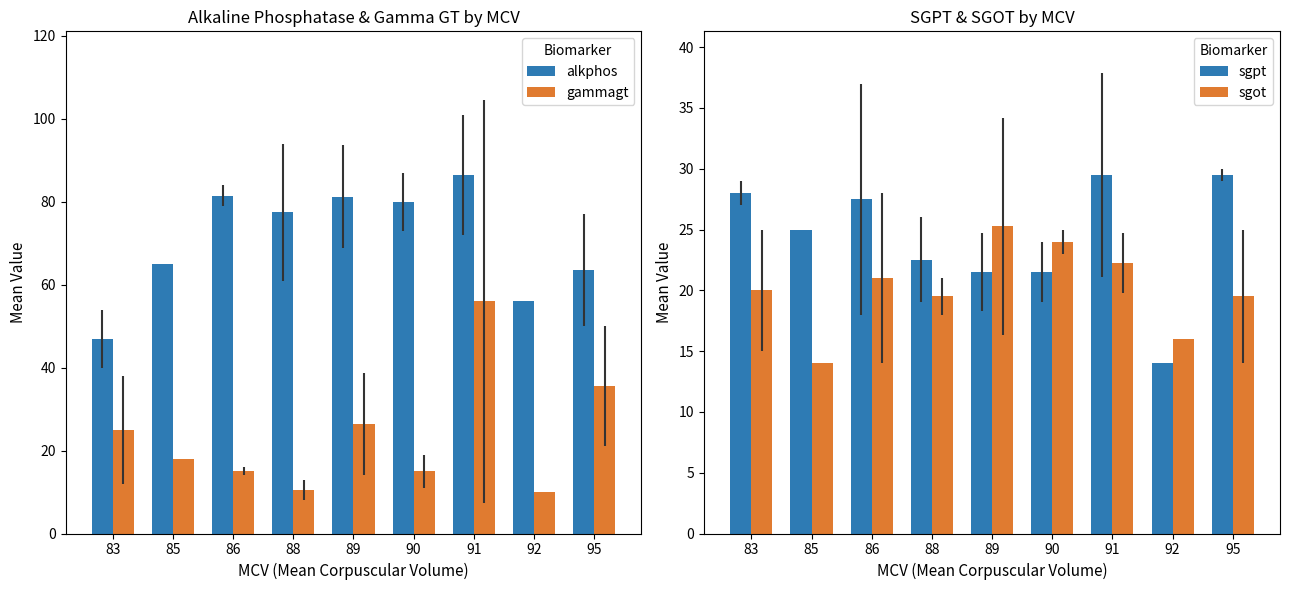

Is it true that alkphos equals 80.0 at 90?

True